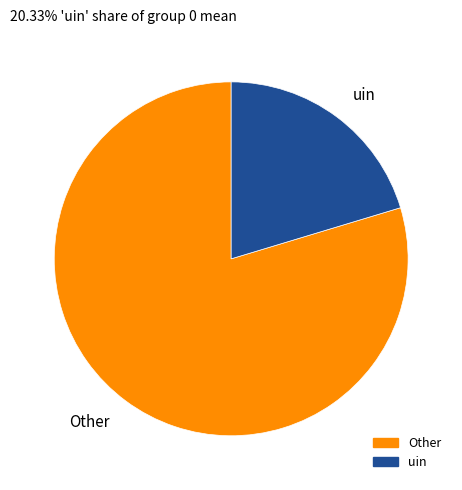

The uin slice represents 11% of the pie. True or false?

False